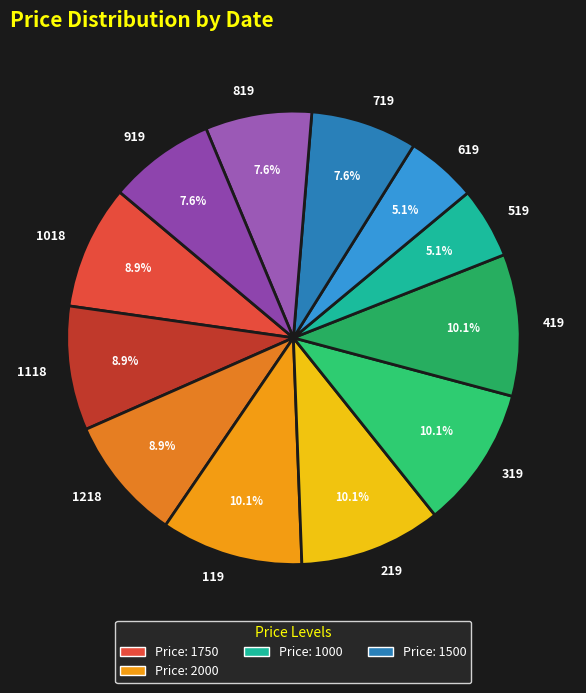

Approximately how many times larger is the value at 1218 compared to 819?

1.2